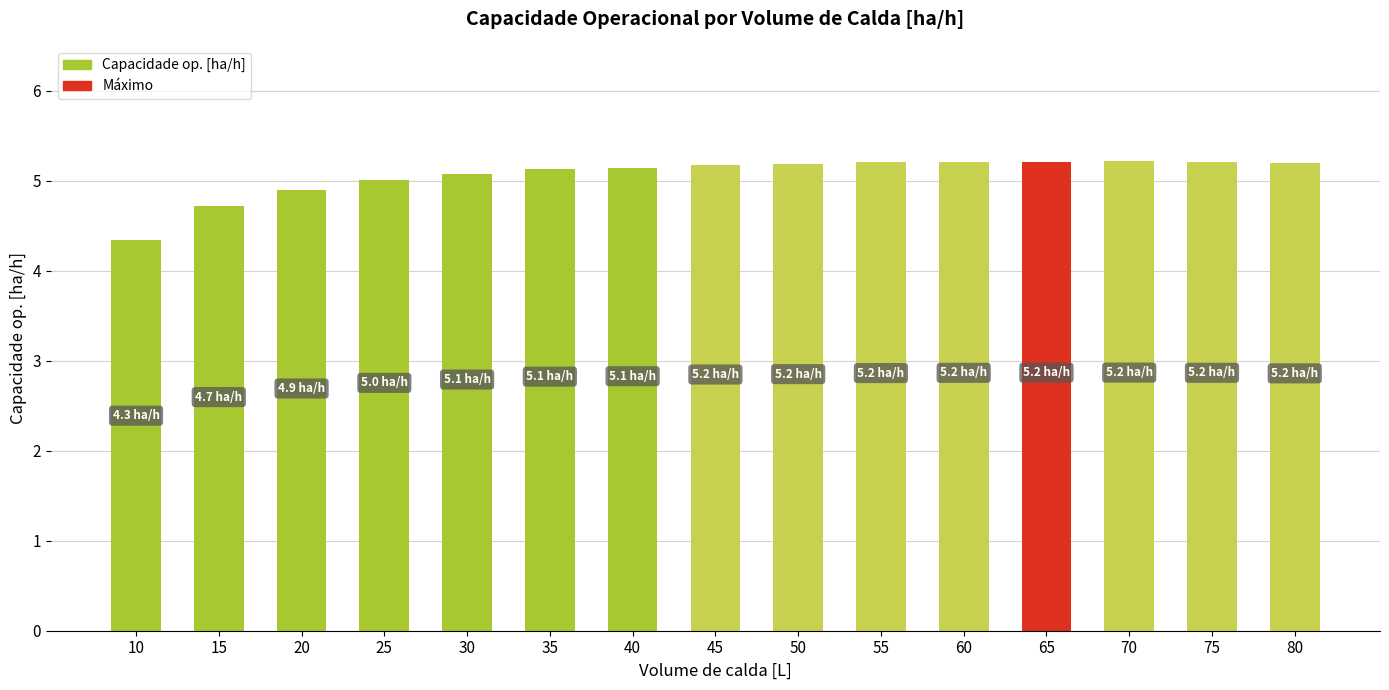

What is the value of the 6th bar from the left?

5.1